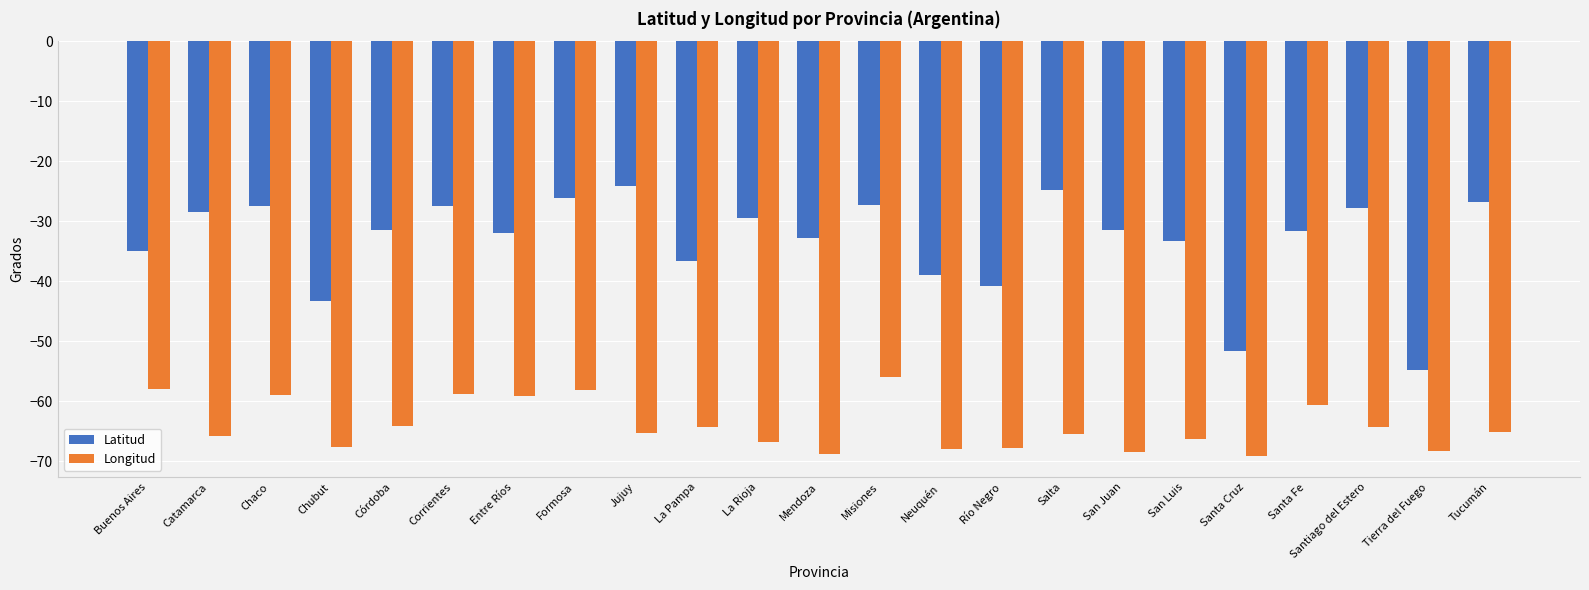

Rank the series by their maximum value, from lowest to highest.

Longitud, Latitud